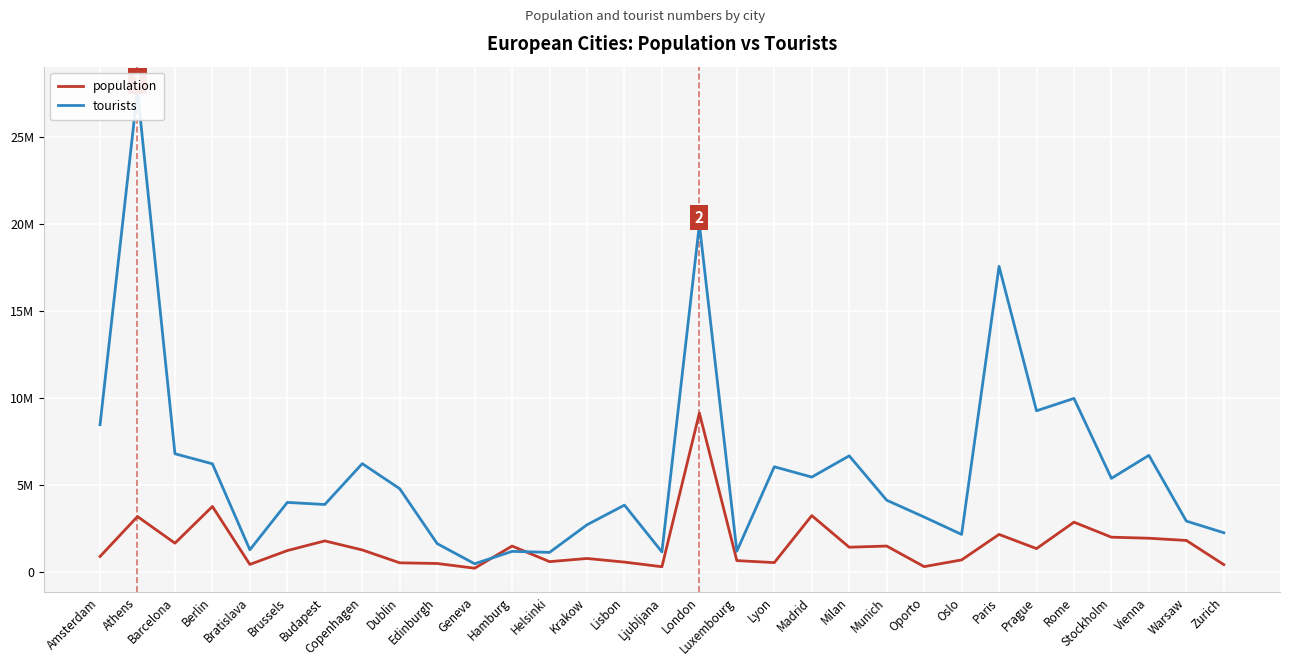

Which series has the largest range (max minus min)?

tourists